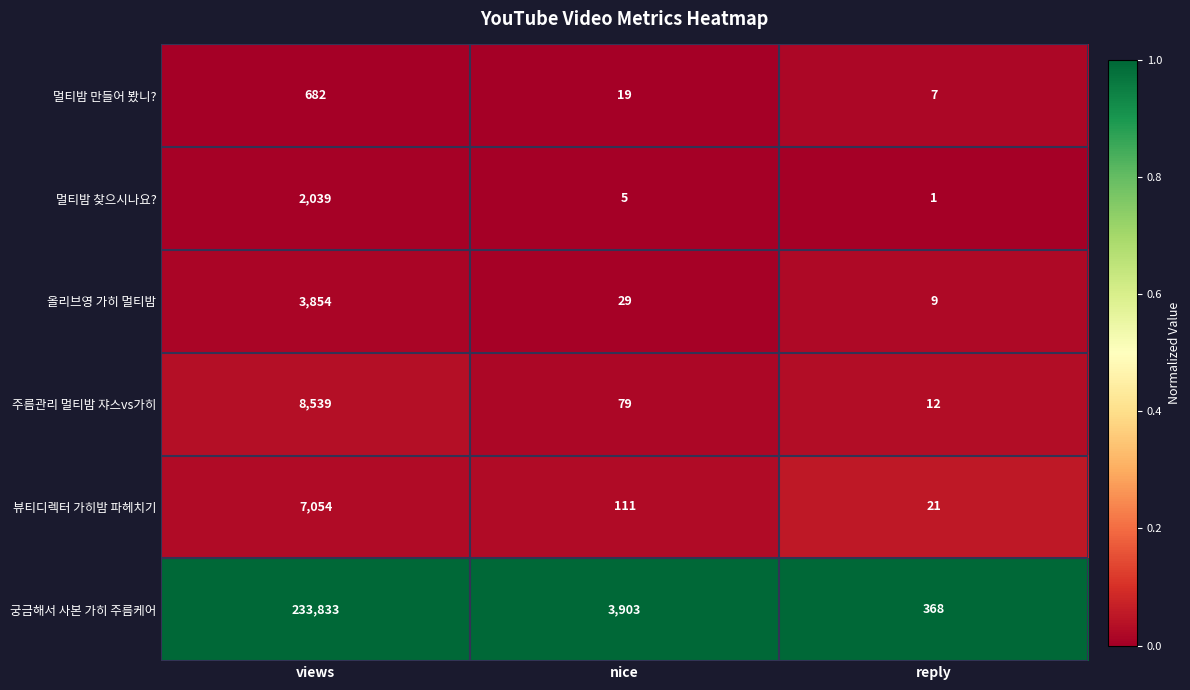

What is the sum of the 궁금해서 사본 가히 주름케어 values at nice and views?

237736